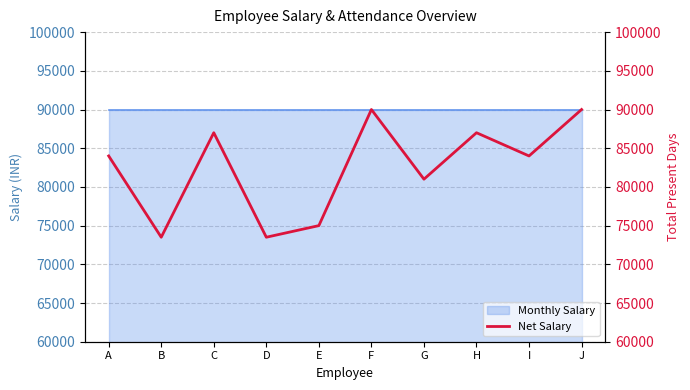

Approximately how many times larger is the value at D compared to I?

0.9